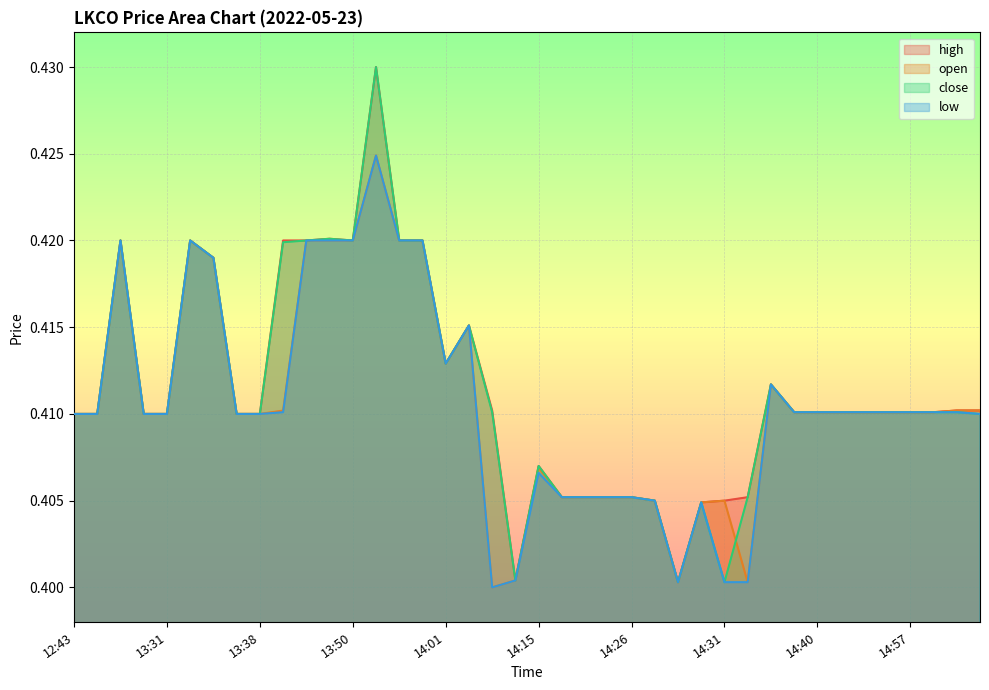

At which category is the sum across all series the highest?

13:51